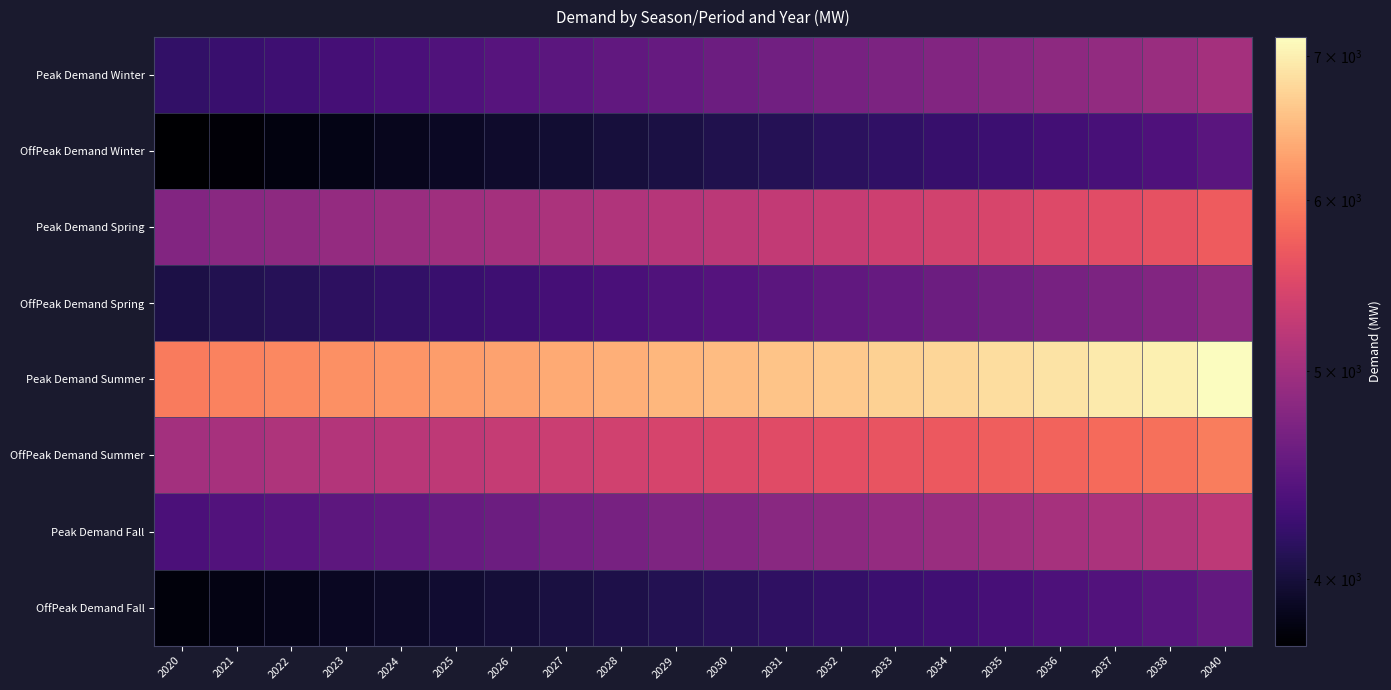

Reading right to left, what are all the values shown in this chart?

Peak Demand Winter: 2040=5021.9	2038=4932.7	2037=4888.7	2036=4845.1	2035=4801.9	2034=4759.0	2033=4716.6	2032=4674.5	2031=4632.8	2030=4591.5	2029=4550.5	2028=4509.9	2027=4469.7	2026=4429.9	2025=4390.3	2024=4351.2	2023=4312.4	2022=4273.9	2021=4235.8	2020=4198.0
OffPeak Demand Winter: 2040=4457.2	2038=4378.1	2037=4339.0	2036=4300.3	2035=4262.0	2034=4223.9	2033=4186.3	2032=4148.9	2031=4111.9	2030=4075.2	2029=4038.9	2028=4002.9	2027=3967.2	2026=3931.8	2025=3896.7	2024=3862.0	2023=3827.5	2022=3793.4	2021=3759.5	2020=3726.0
Peak Demand Spring: 2040=5700.1	2038=5598.9	2037=5549.0	2036=5499.5	2035=5450.4	2034=5401.8	2033=5353.6	2032=5305.9	2031=5258.6	2030=5211.6	2029=5165.2	2028=5119.1	2027=5073.4	2026=5028.2	2025=4983.3	2024=4938.9	2023=4894.8	2022=4851.2	2021=4807.9	2020=4765.0
OffPeak Demand Spring: 2040=4844.8	2038=4758.8	2037=4716.3	2036=4674.3	2035=4632.6	2034=4591.2	2033=4550.3	2032=4509.7	2031=4469.5	2030=4429.6	2029=4390.1	2028=4350.9	2027=4312.1	2026=4273.7	2025=4235.6	2024=4197.8	2023=4160.3	2022=4123.2	2021=4086.4	2020=4050.0
Peak Demand Summer: 2040=7146.4	2038=7019.5	2037=6956.9	2036=6894.8	2035=6833.3	2034=6772.4	2033=6712.0	2032=6652.1	2031=6592.8	2030=6534.0	2029=6475.7	2028=6417.9	2027=6360.7	2026=6303.9	2025=6247.7	2024=6192.0	2023=6136.8	2022=6082.0	2021=6027.8	2020=5974.0
OffPeak Demand Summer: 2040=5992.0	2038=5885.6	2037=5833.1	2036=5781.1	2035=5729.5	2034=5678.4	2033=5627.8	2032=5577.6	2031=5527.8	2030=5478.5	2029=5429.6	2028=5381.2	2027=5333.2	2026=5285.6	2025=5238.5	2024=5191.8	2023=5145.5	2022=5099.6	2021=5054.1	2020=5009.0
Peak Demand Fall: 2040=5214.5	2038=5121.9	2037=5076.2	2036=5030.9	2035=4986.0	2034=4941.6	2033=4897.5	2032=4853.8	2031=4810.5	2030=4767.6	2029=4725.1	2028=4682.9	2027=4641.1	2026=4599.8	2025=4558.7	2024=4518.1	2023=4477.8	2022=4437.8	2021=4398.2	2020=4359.0
OffPeak Demand Fall: 2040=4521.8	2038=4441.5	2037=4401.9	2036=4362.6	2035=4323.7	2034=4285.2	2033=4246.9	2032=4209.1	2031=4171.5	2030=4134.3	2029=4097.4	2028=4060.9	2027=4024.7	2026=3988.8	2025=3953.2	2024=3917.9	2023=3883.0	2022=3848.3	2021=3814.0	2020=3780.0